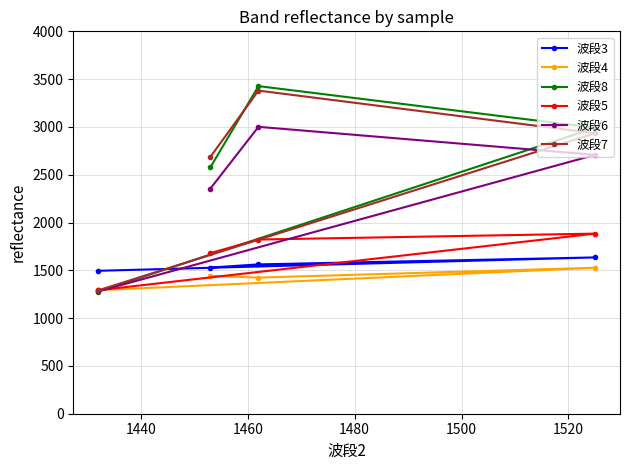

Which series has the widest spread of values?

波段8